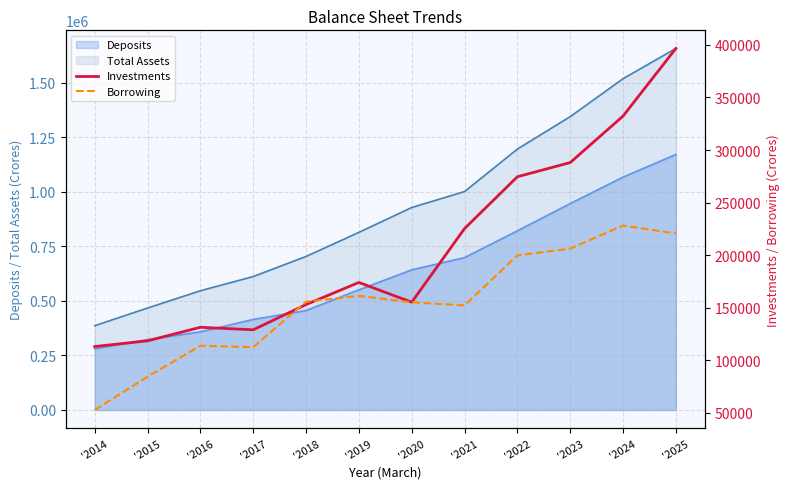

Is the value of Total Assets at '2016 greater than the value of Deposits at '2020?

No